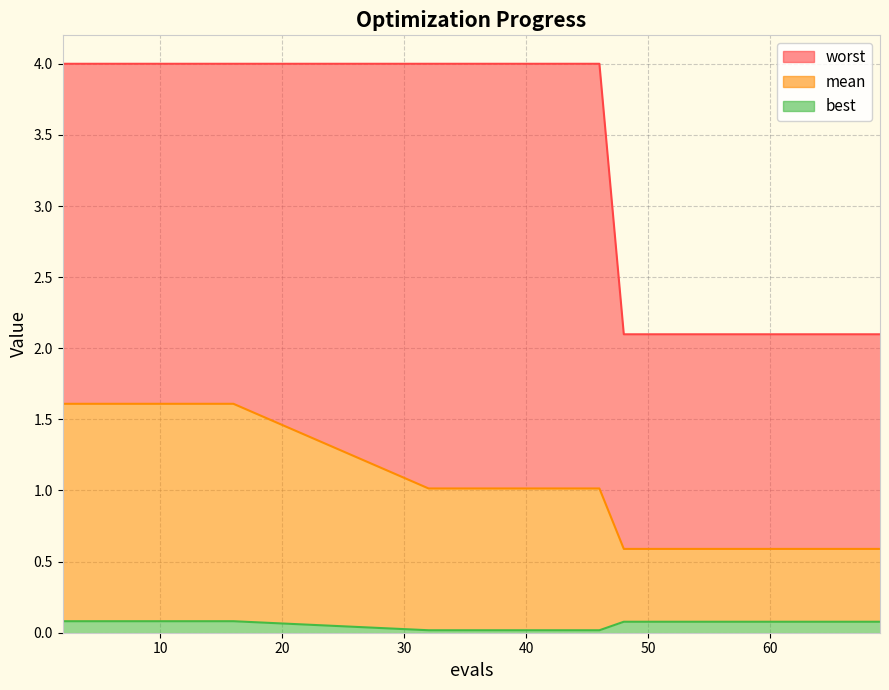

What is the average value of the worst series?

3.1